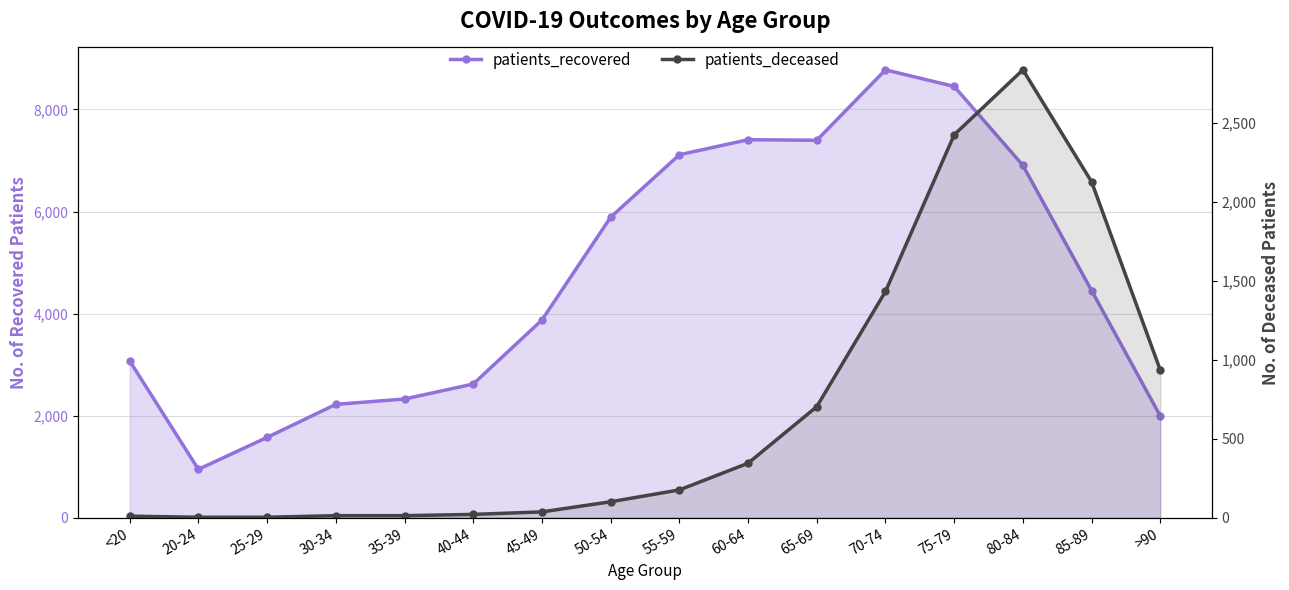

Is the value of patients_recovered at 45-49 greater than the value of patients_deceased at <20?

Yes